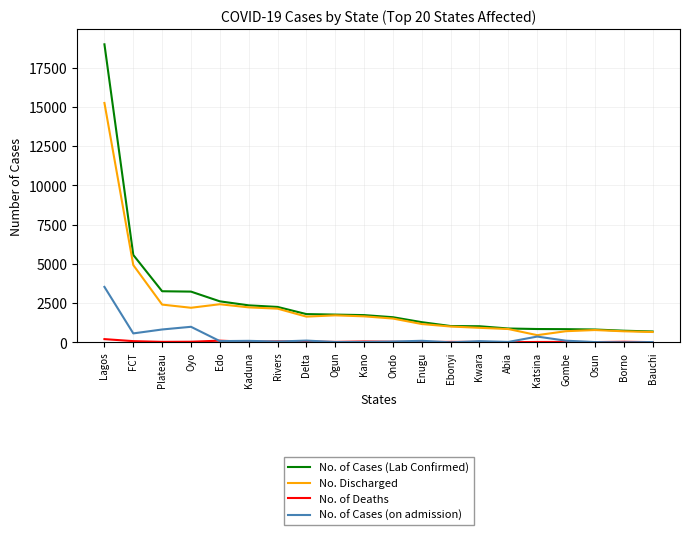

Which series has the widest spread of values?

No. of Cases (Lab Confirmed)